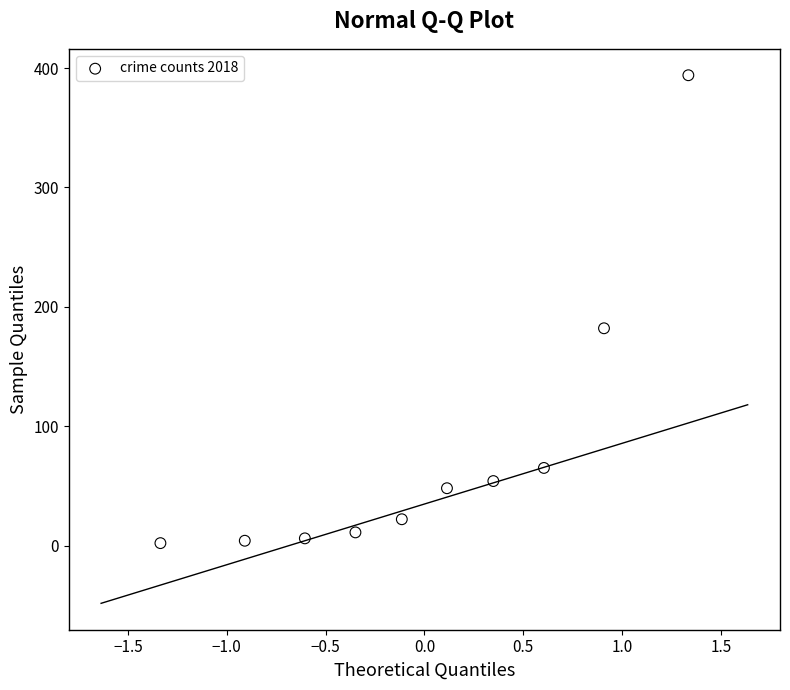

What Y value in the scatter plot is closest to 198?

182